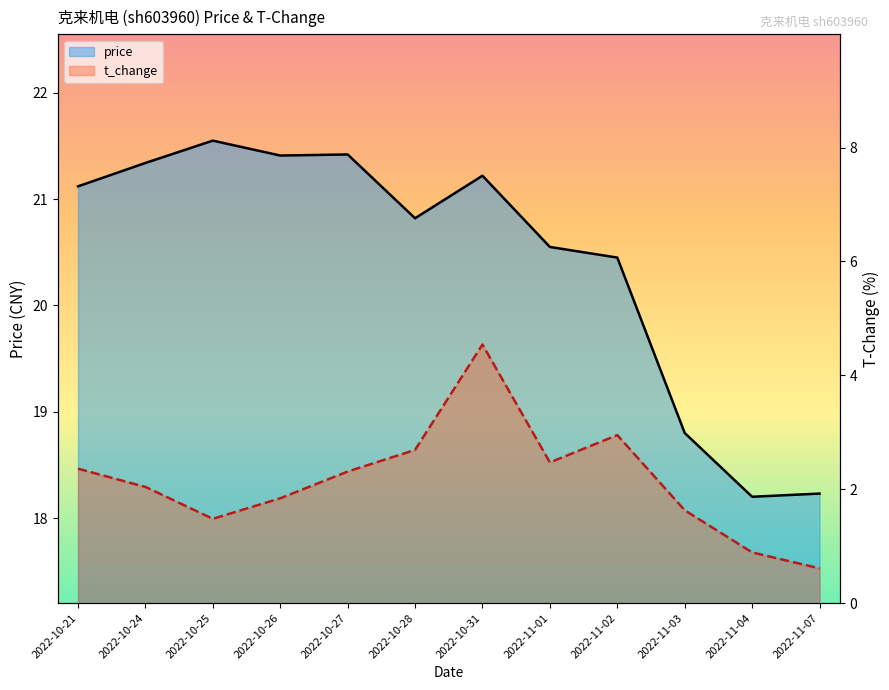

How many interior local valleys does the price series have?

3